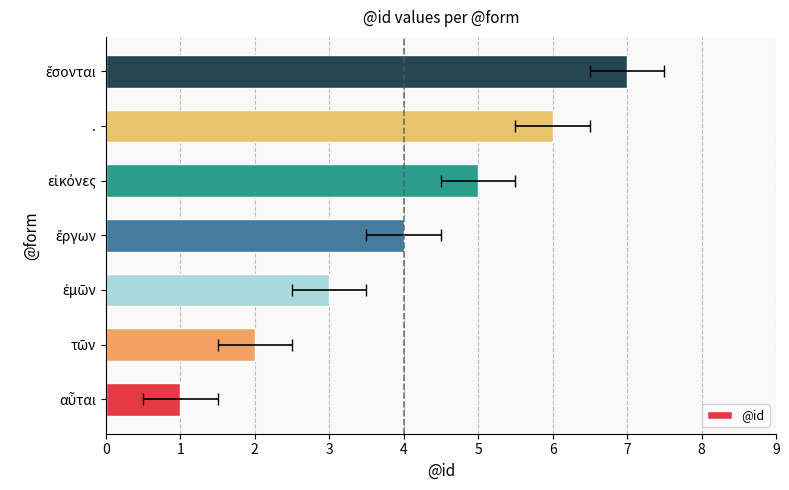

What is the difference between the second highest and second lowest values?

4